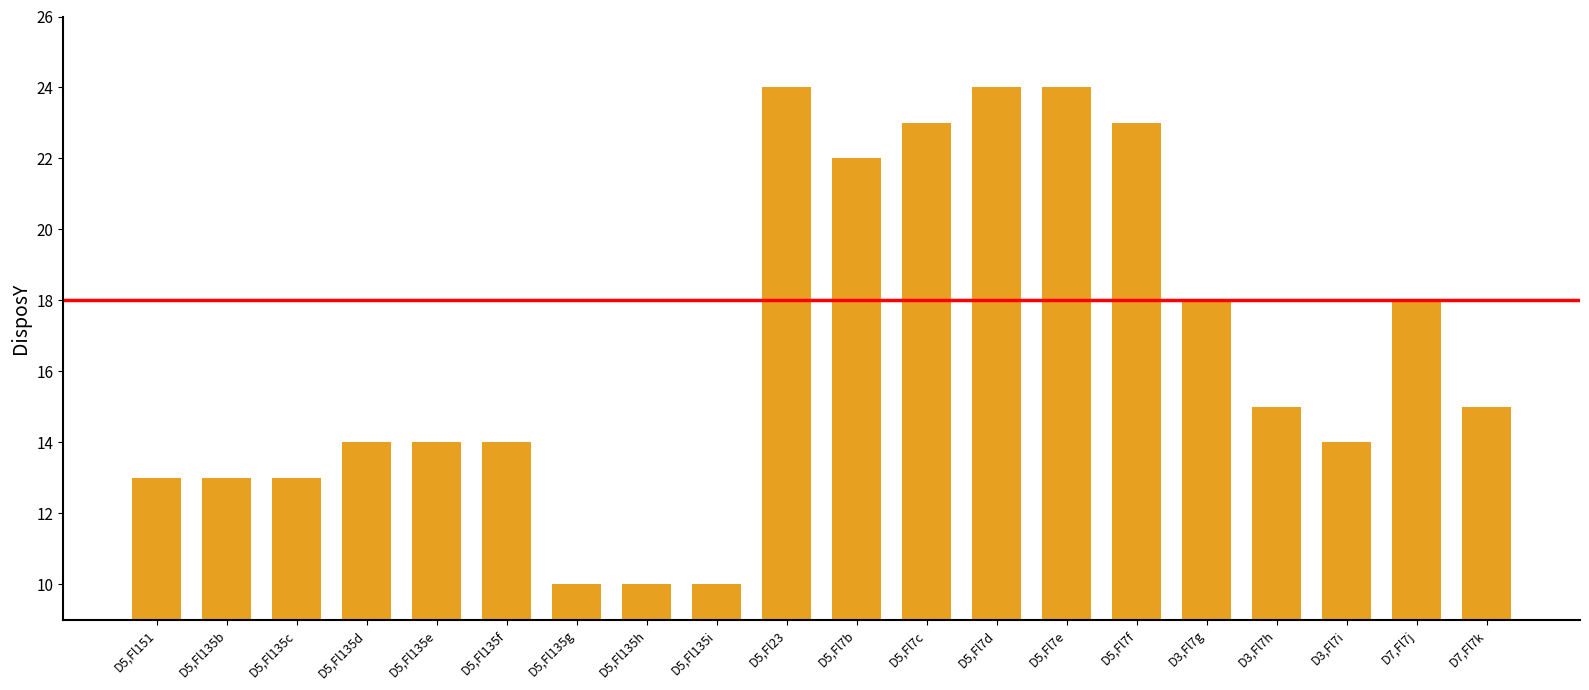

What is the difference between the maximum and minimum values?

14